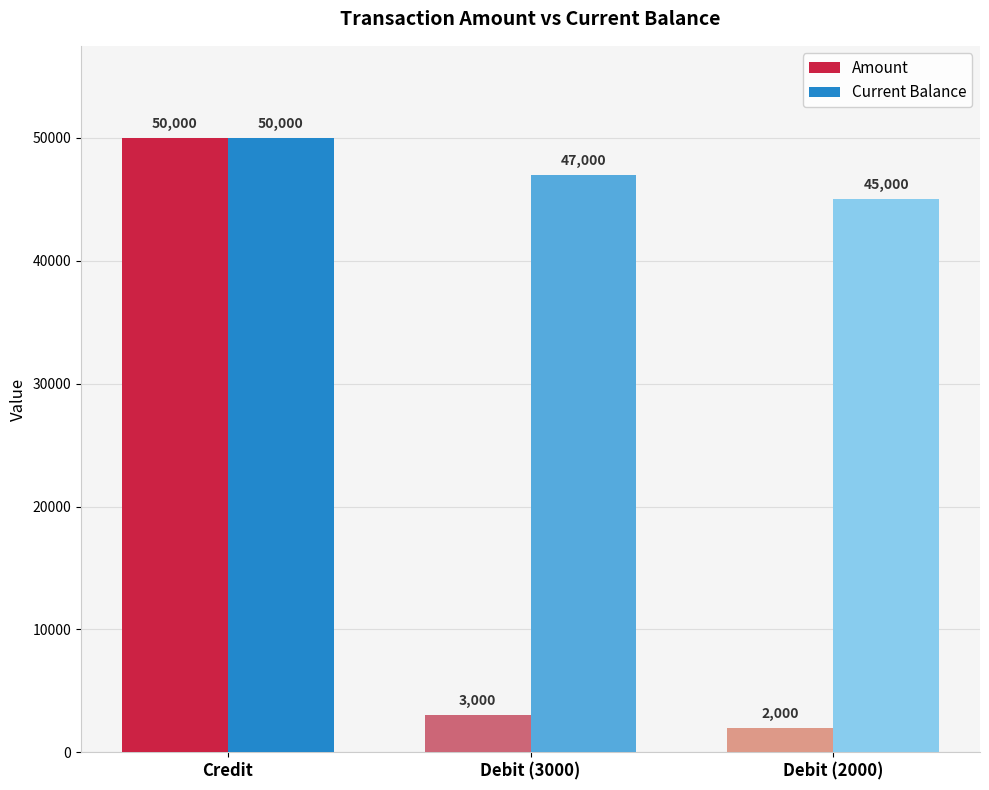

What is the approximate value of Amount at Debit (3000), to the nearest 10?

3000